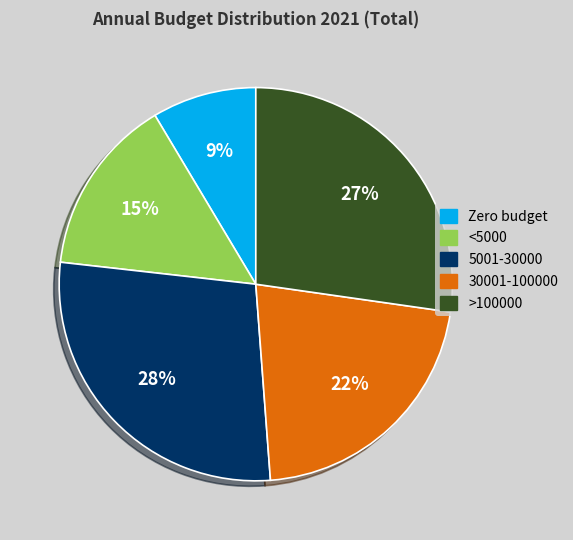

Between 30001-100000 and >100000, which is larger?

>100000